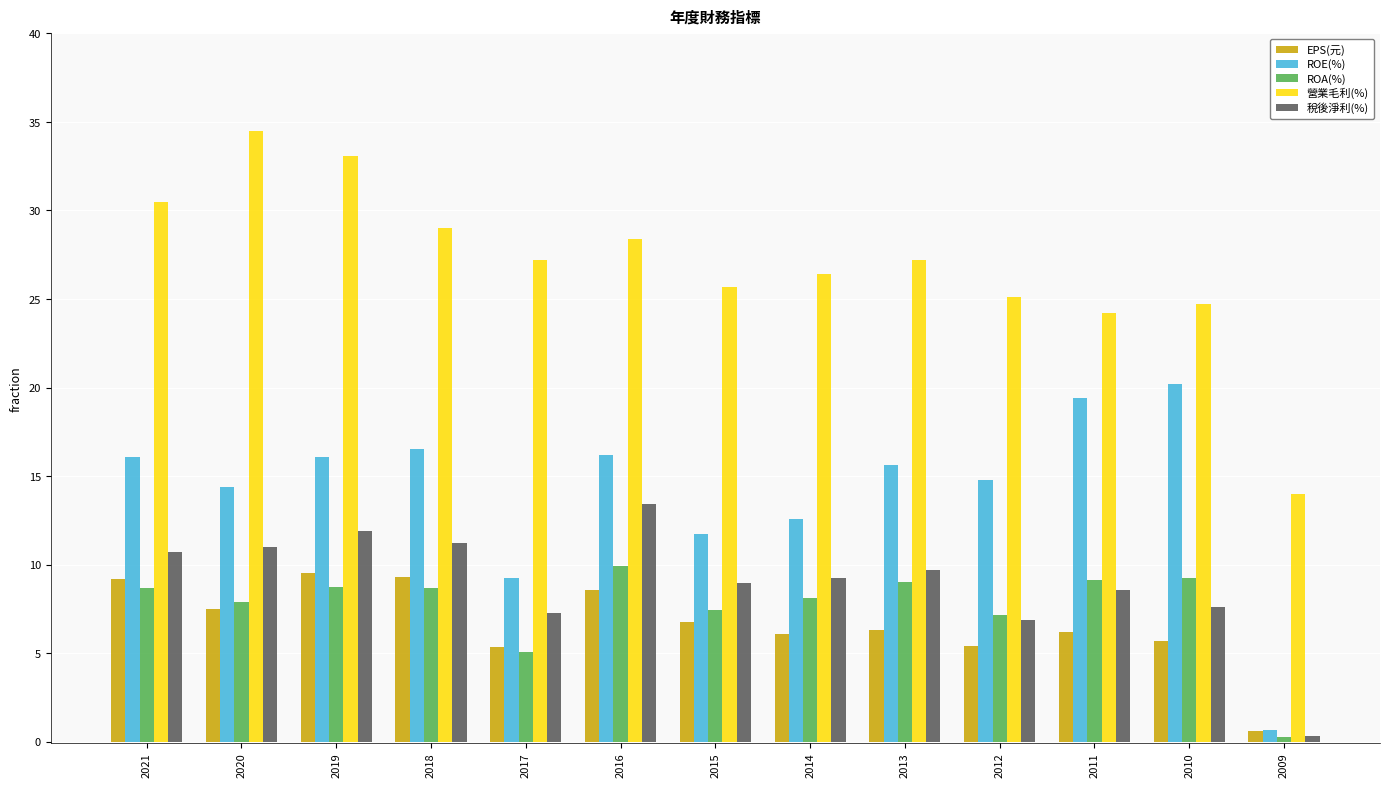

What is the difference between the maximum and minimum values in the 營業毛利(%) series?

20.5